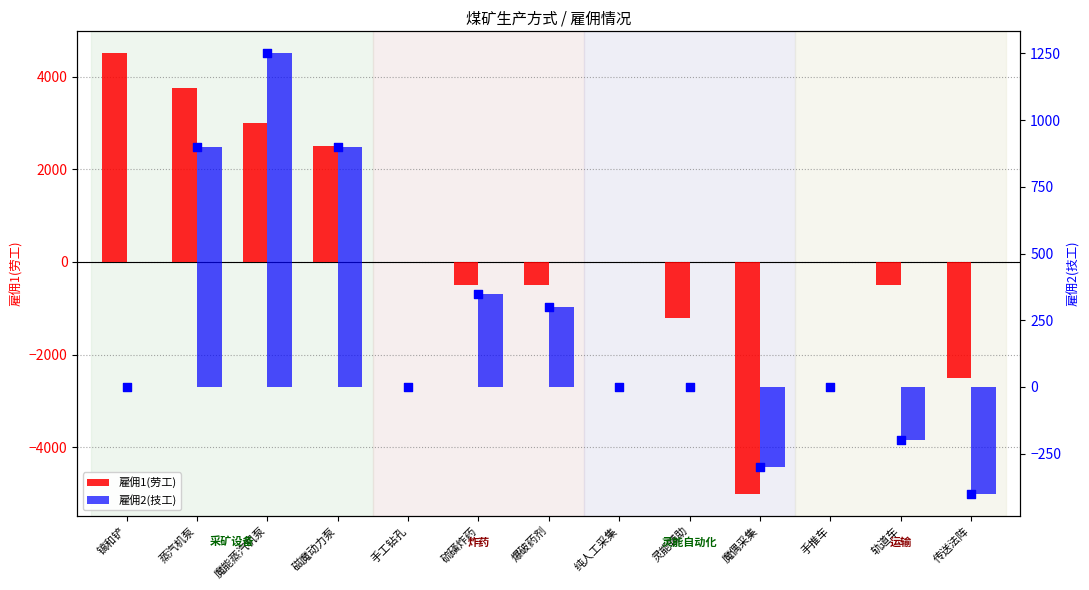

At which category is the sum across all series the highest?

蒸汽机泵